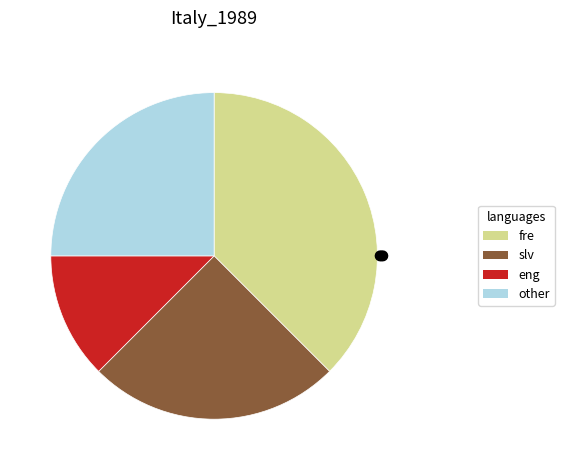

Is there any slice that represents more than half of the pie?

No